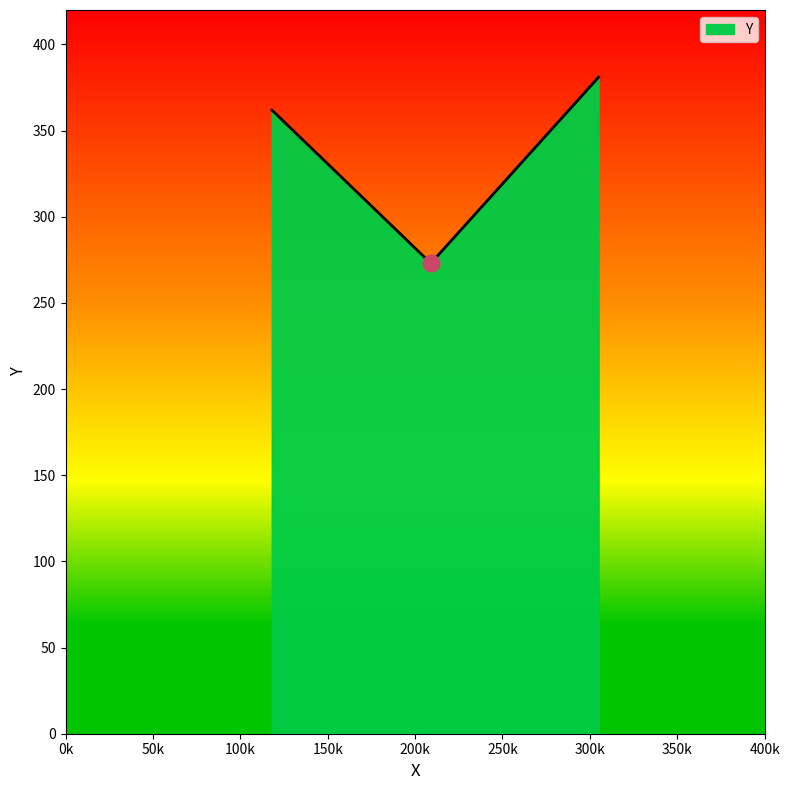

How many lines are shown in the chart?

1